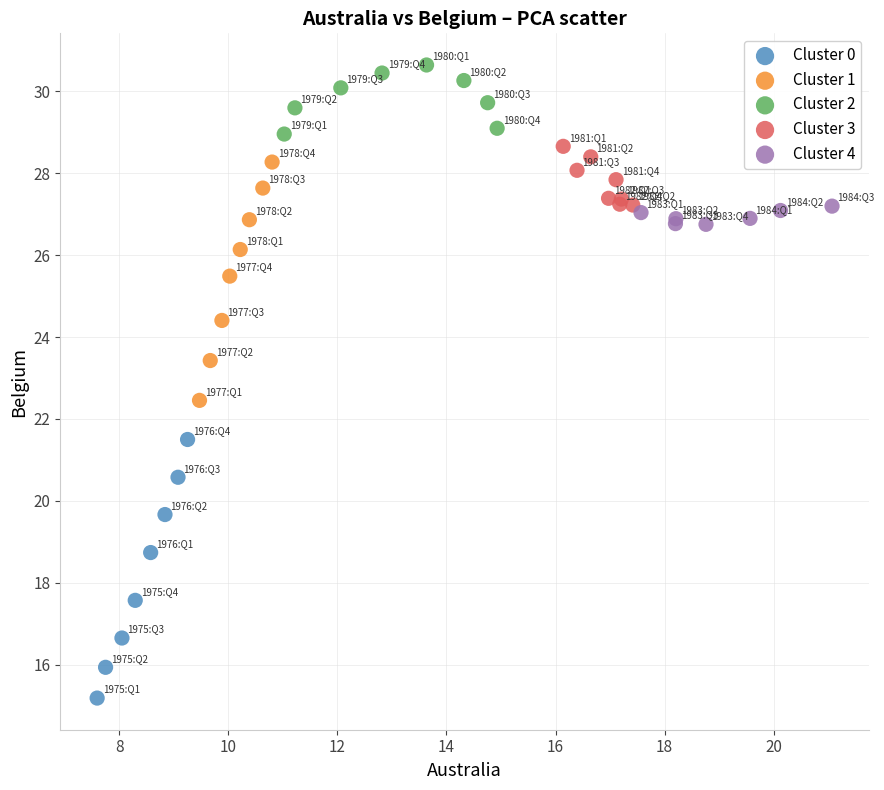

Which series reaches the maximum Y coordinate?

Cluster 2